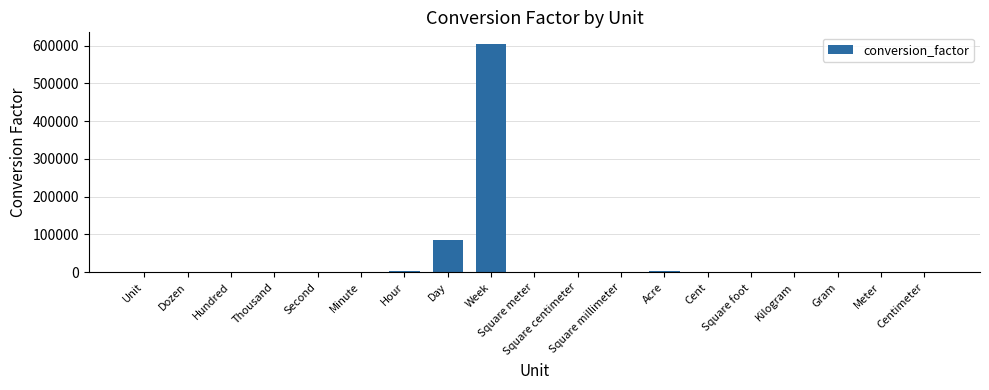

What is the greatest value displayed?

604800.0